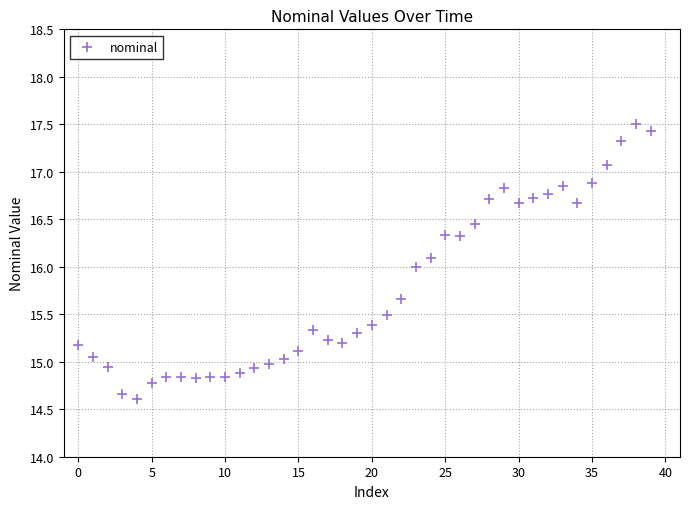

What is the range of Y values (max minus min)?

2.9